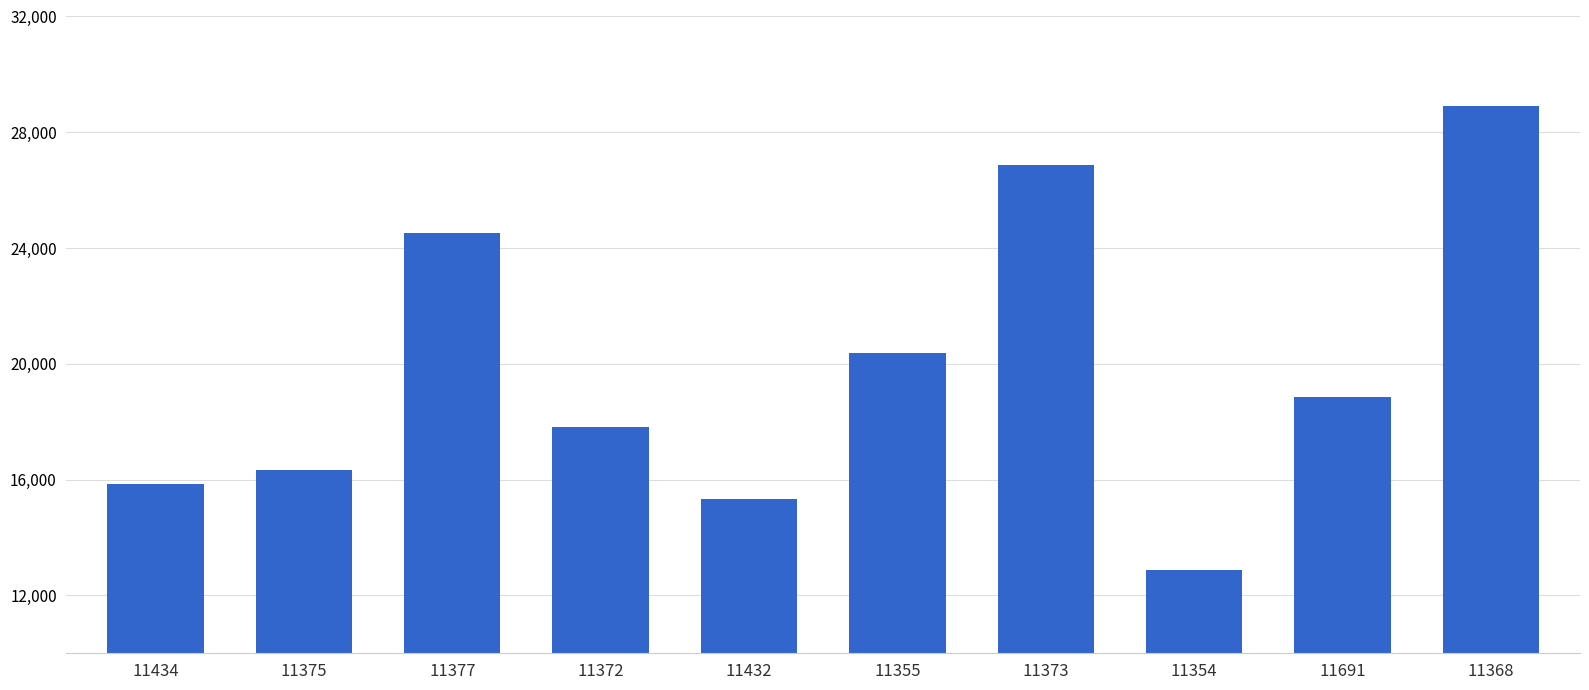

What value does the data have at 11355, to the nearest 100?

20400